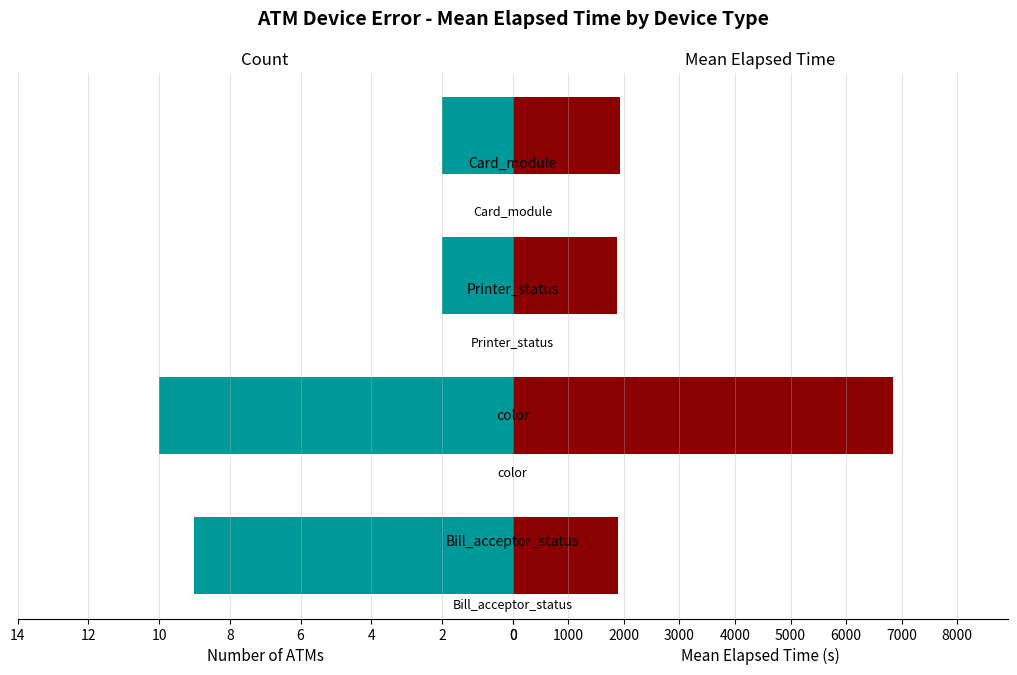

How many values in the Mean Elapsed Time series are below 1925?

2